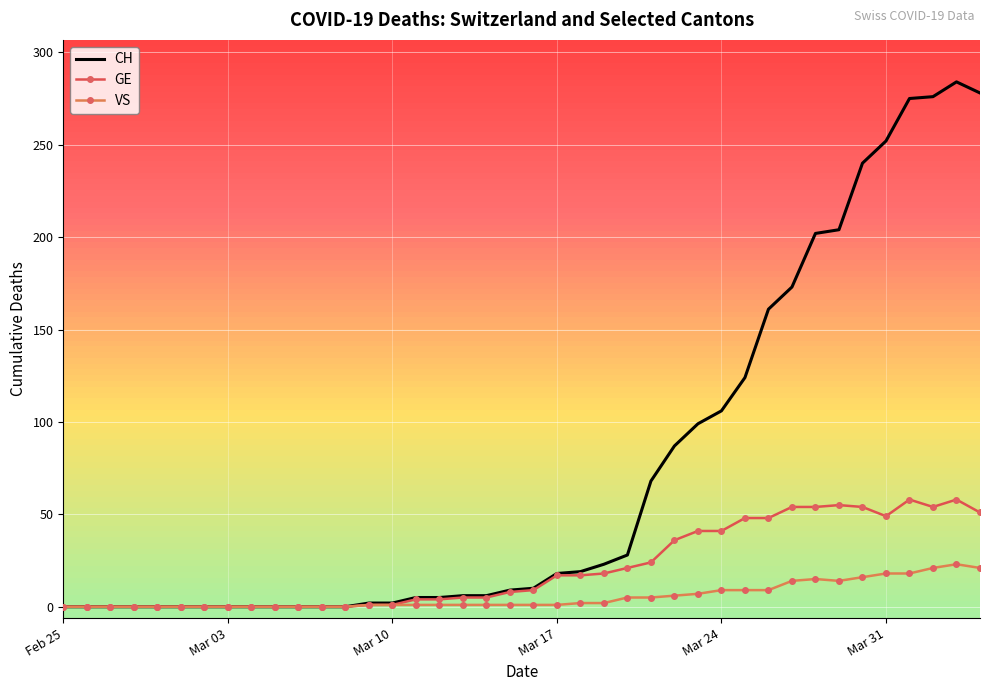

What are all the series names shown in the legend?

CH, GE, VS